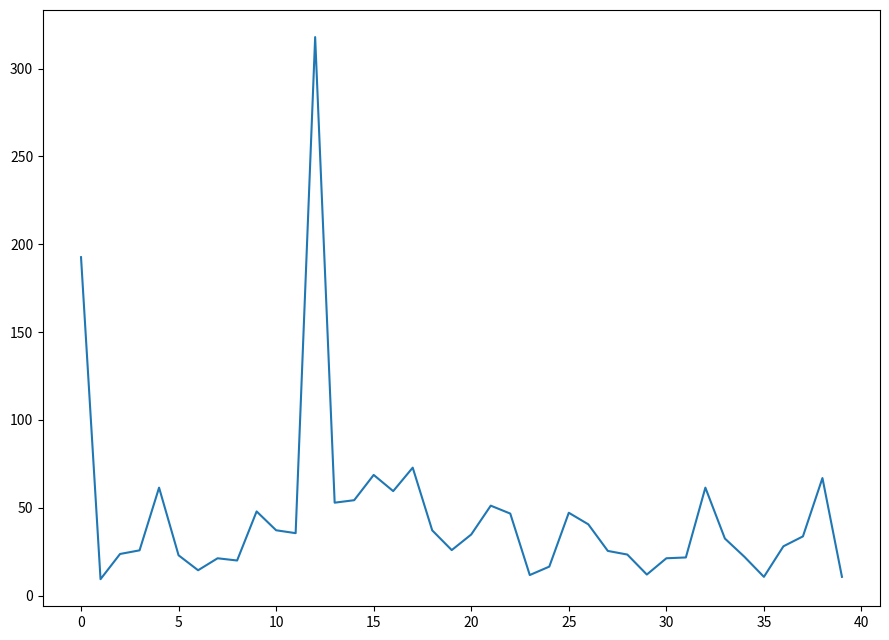

What is the greatest value displayed?

318.0